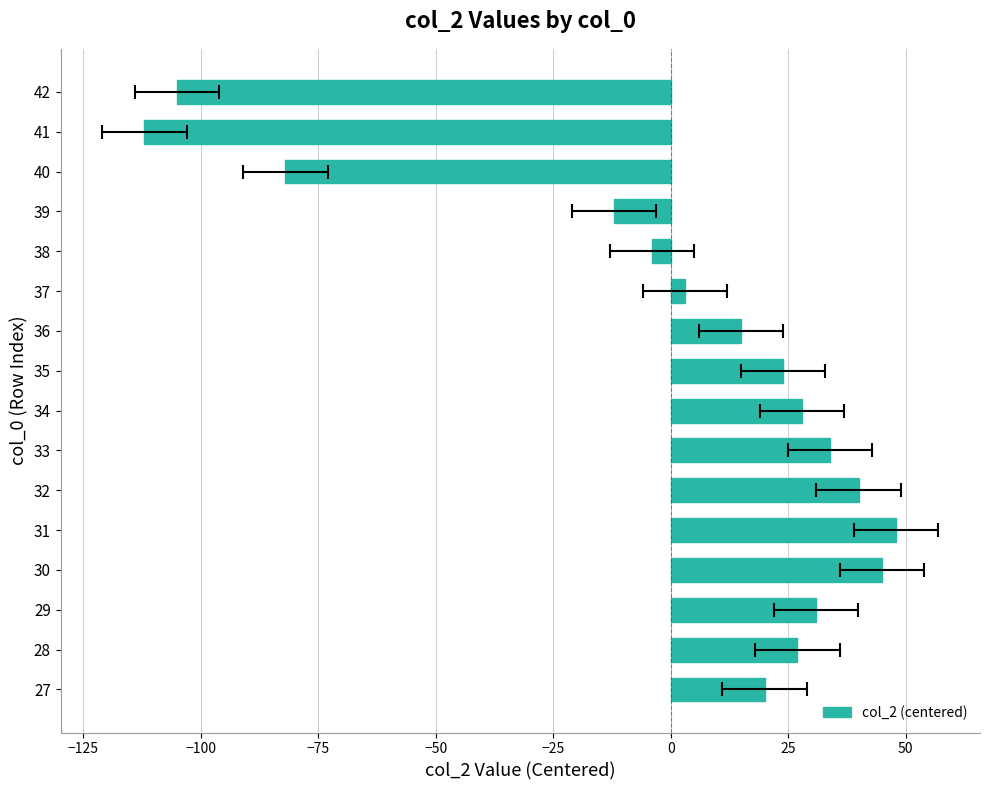

Read the value at 30, to the nearest 5.

45